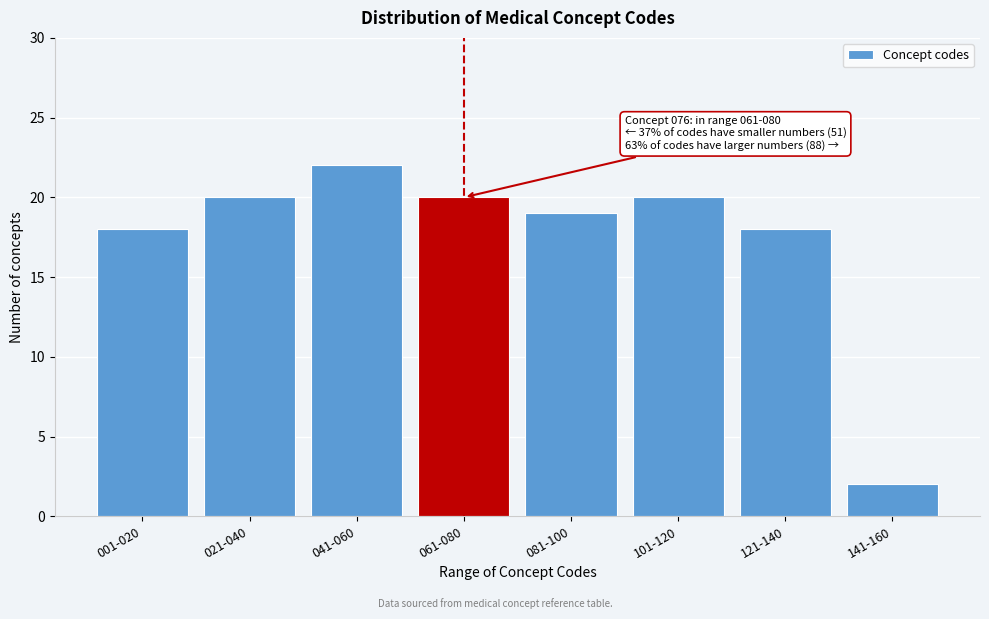

Reading left to right, list all the values displayed in this chart.

001-020=18	021-040=20	041-060=22	061-080=20	081-100=19	101-120=20	121-140=18	141-160=2